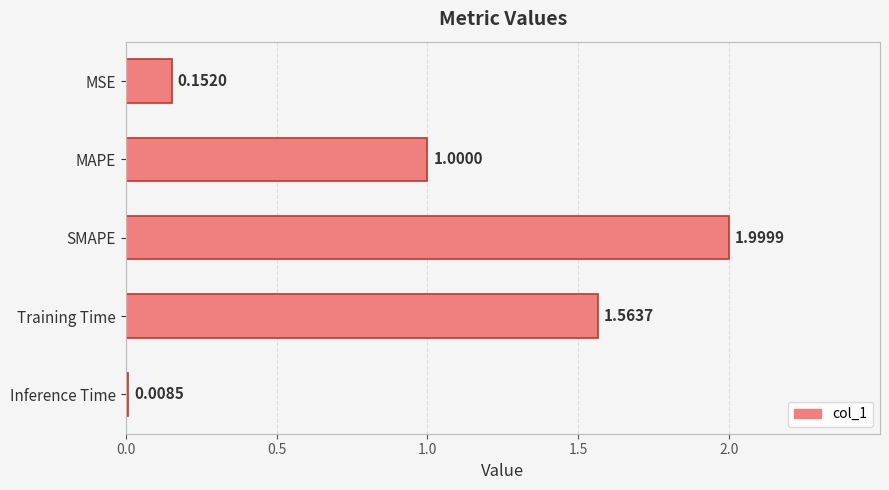

Rank the categories by value from highest to lowest.

SMAPE, Training Time, MAPE, MSE, Inference Time